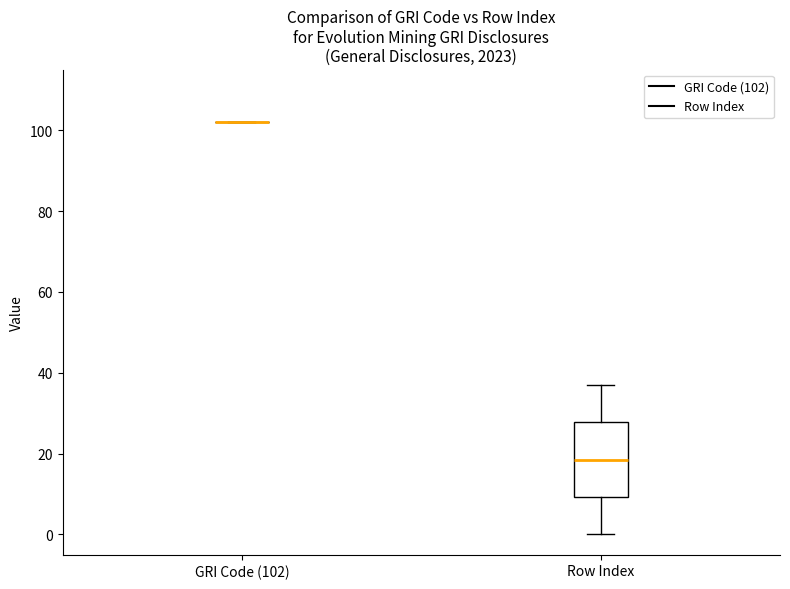

Reading left to right, read every box against the y-axis: the position of its median line, the range the box covers, and the ends of its whiskers. The values are not printed on the chart, so give them approximately, as read against the axis.

GRI Code (102): box collapsed to a line at 102, whiskers 102 to 102
Row Index: median 18, box 10 to 28, whiskers 0 to 38